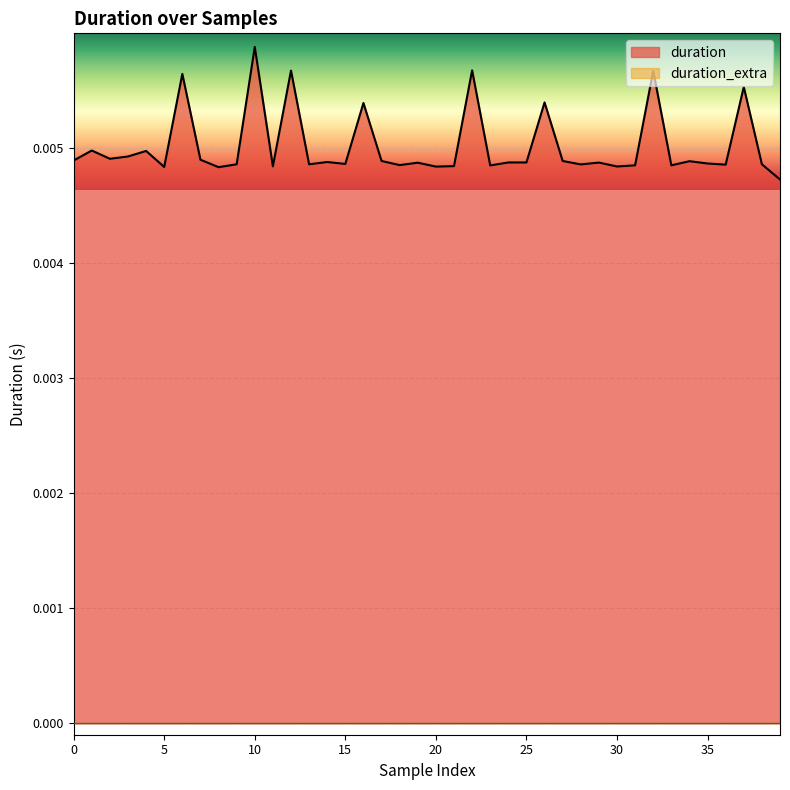

Which series has the largest total across all categories?

duration